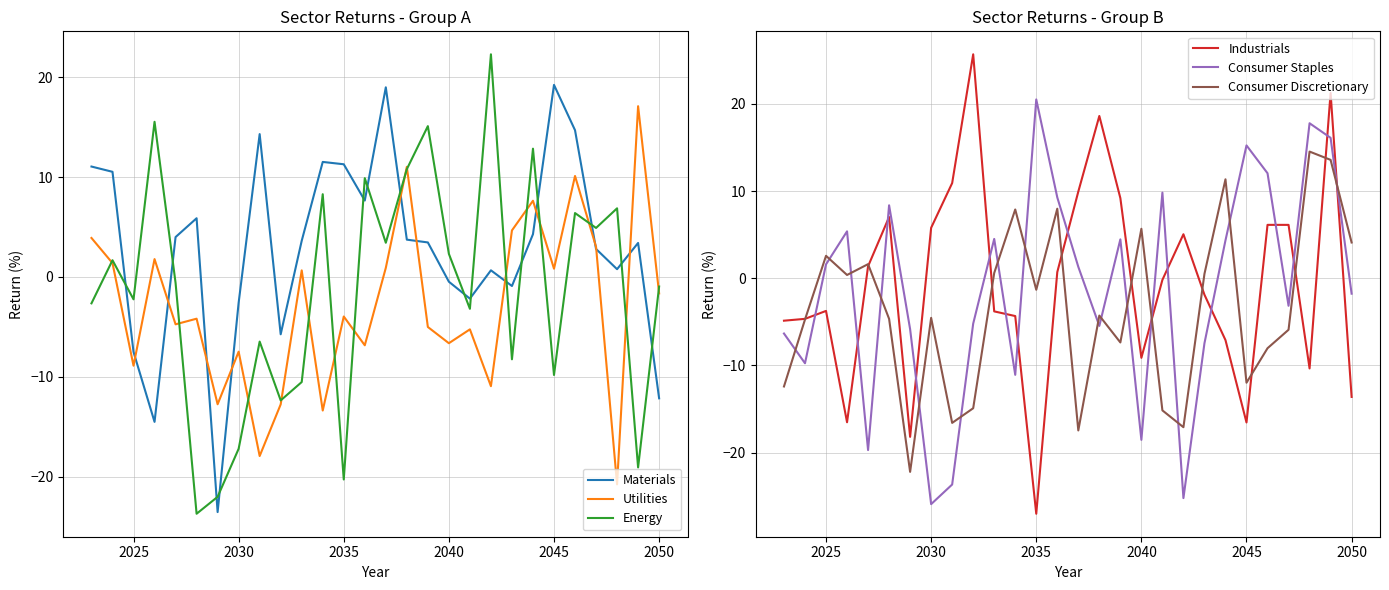

At which label is Consumer Staples closest to -2?

2050